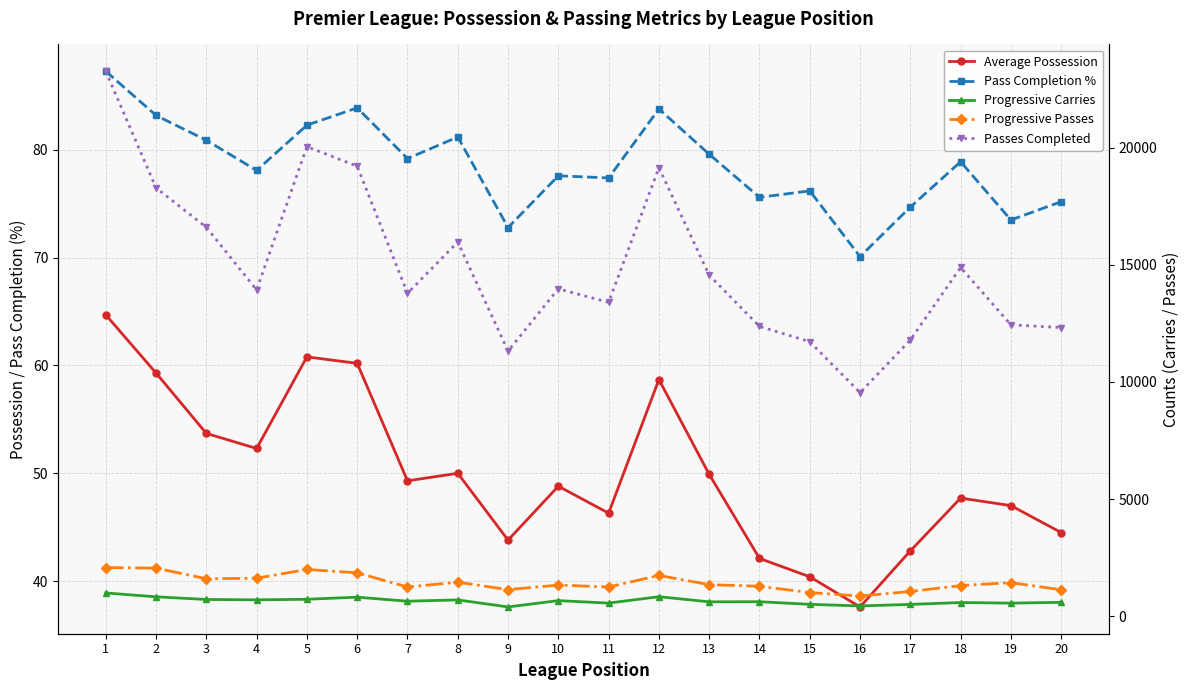

True or false: Average Possession and Passes Completed cross at least once.

False